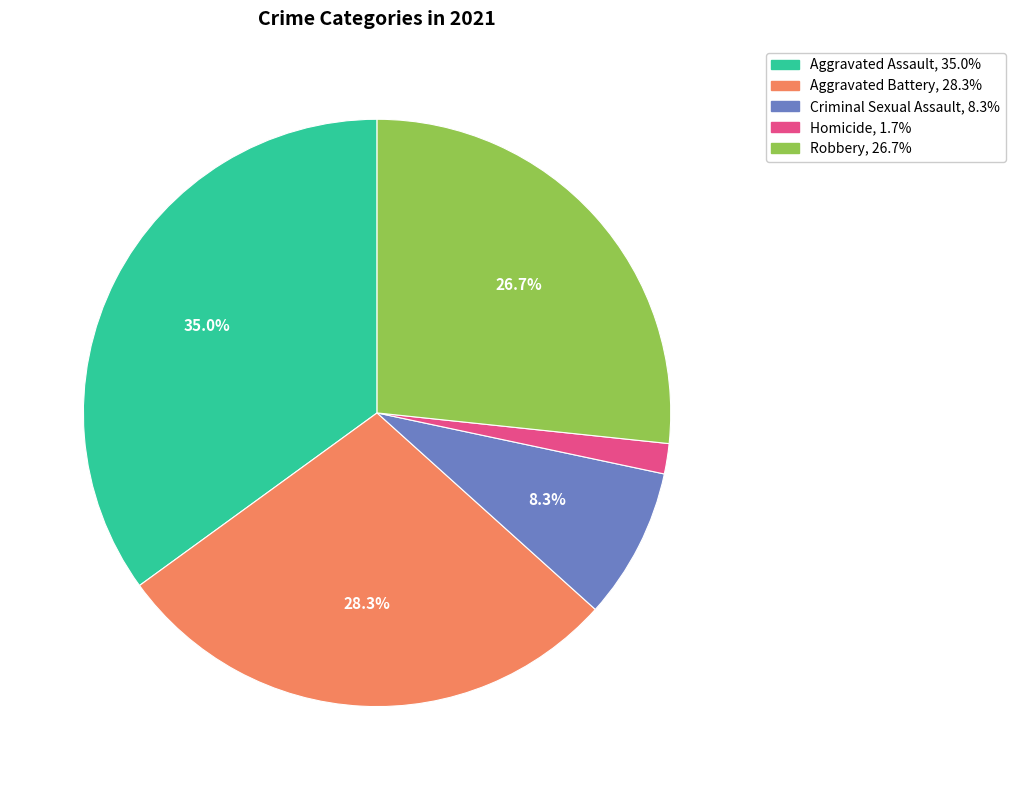

What is the ratio of the value at Homicide to the value at Robbery?

0.1